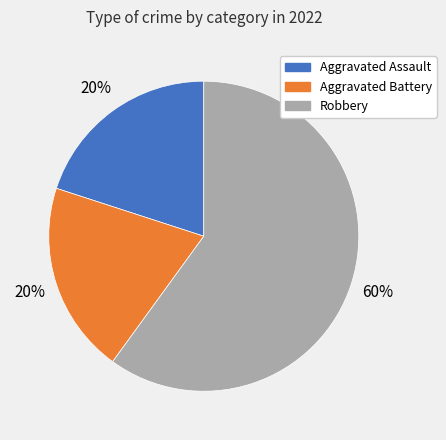

Which slice is the largest?

Robbery